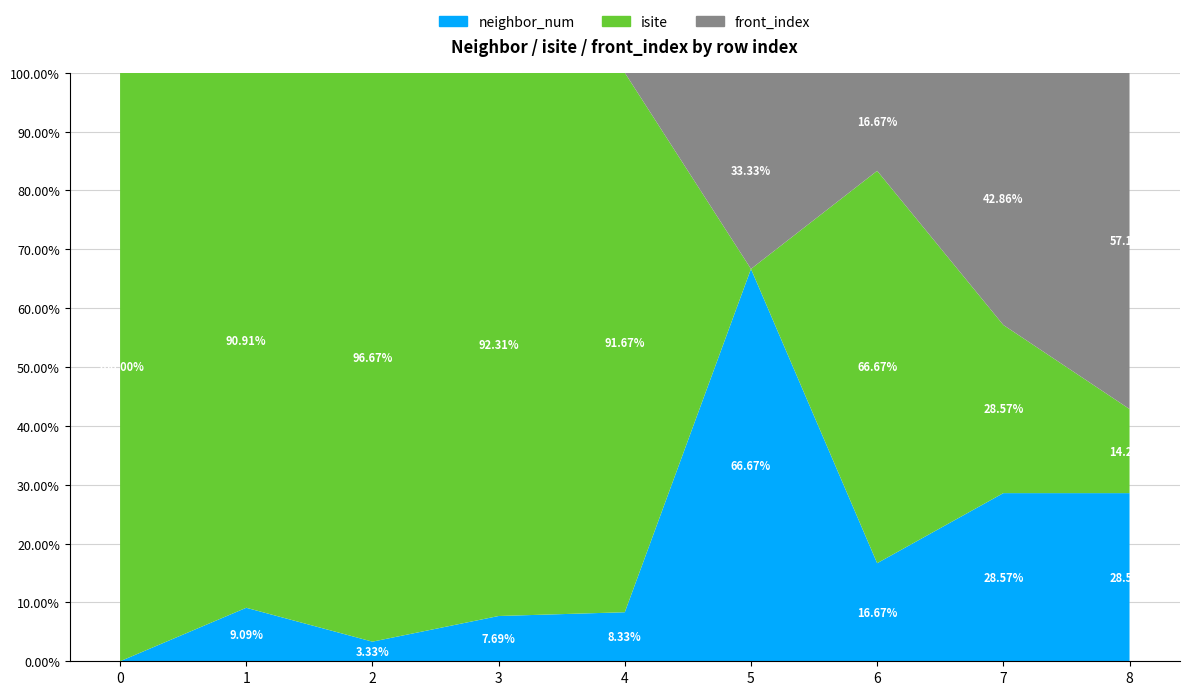

Reading right to left, extract all data points from this chart.

neighbor_num: 2	2	2	2	1	1	1	1	0
isite: 1	2	8	0	11	12	29	10	6
front_index: 4	3	2	1	0	0	0	0	0